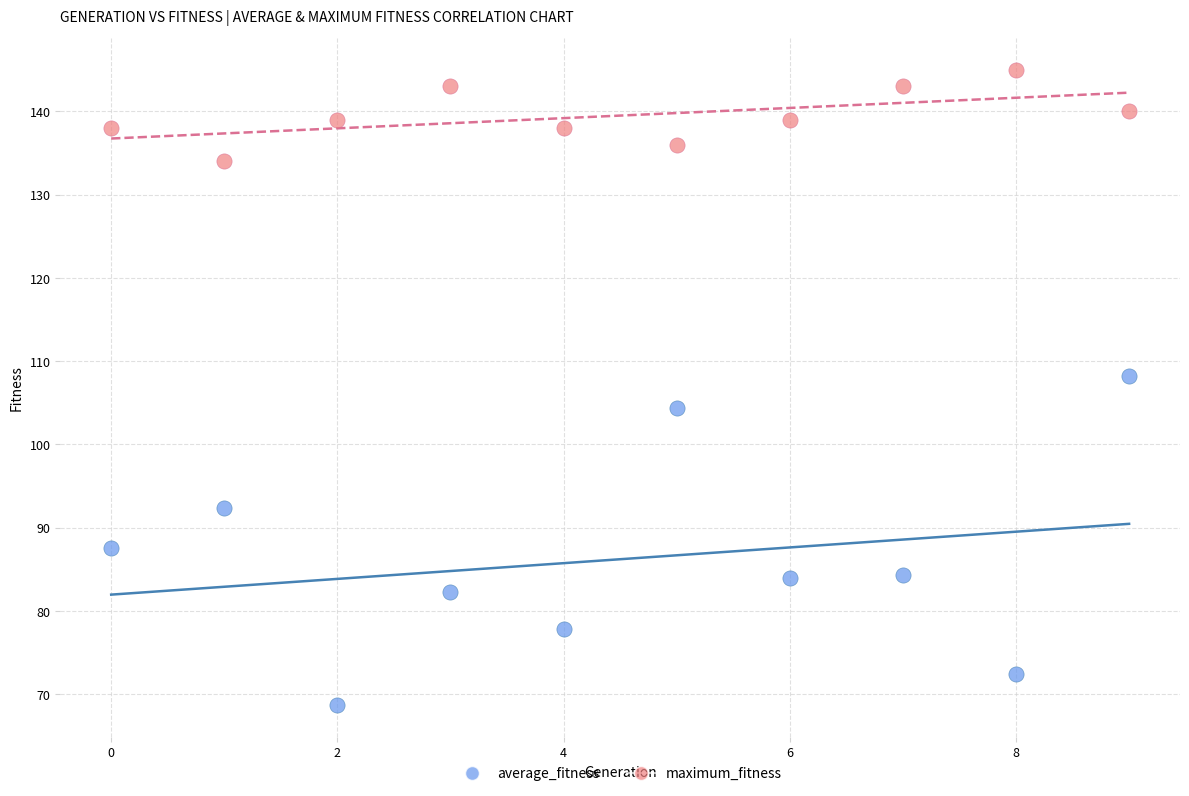

Which series contains the lowest Y value?

average_fitness